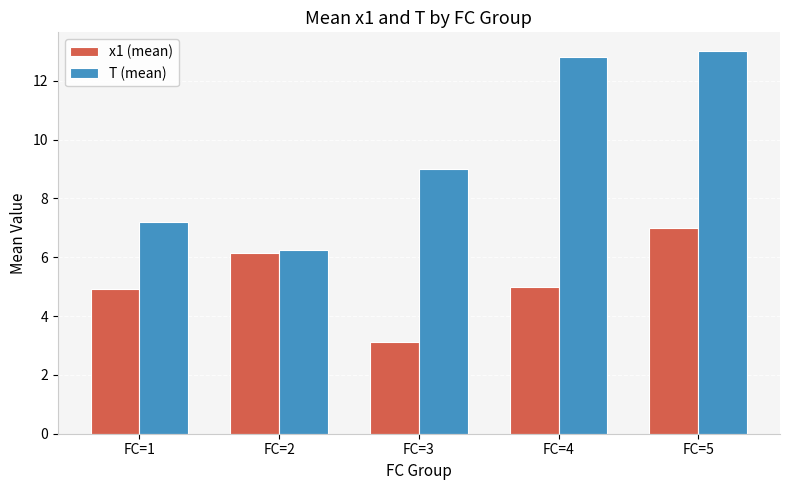

Which series has the largest range (max minus min)?

T (mean)